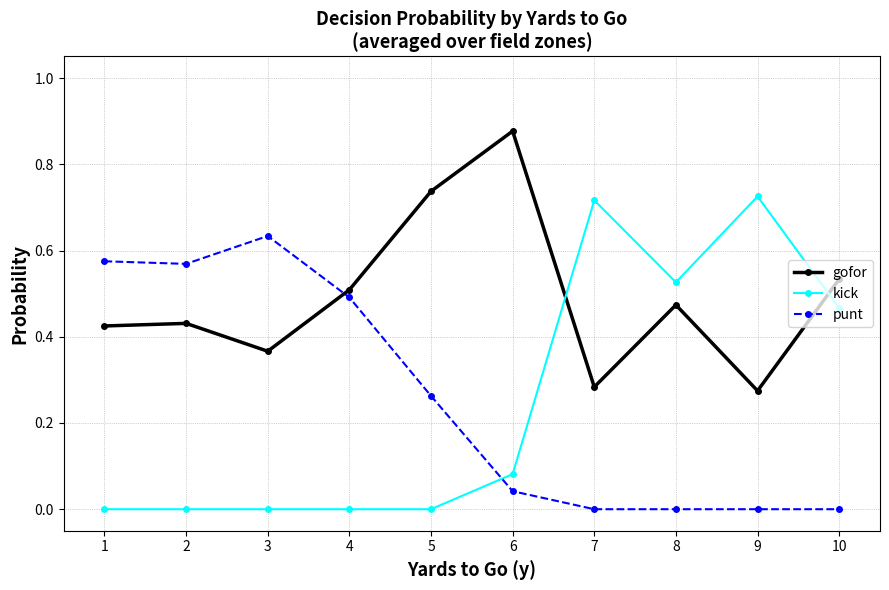

The punt series shows -0.3 at 8. True or false?

False